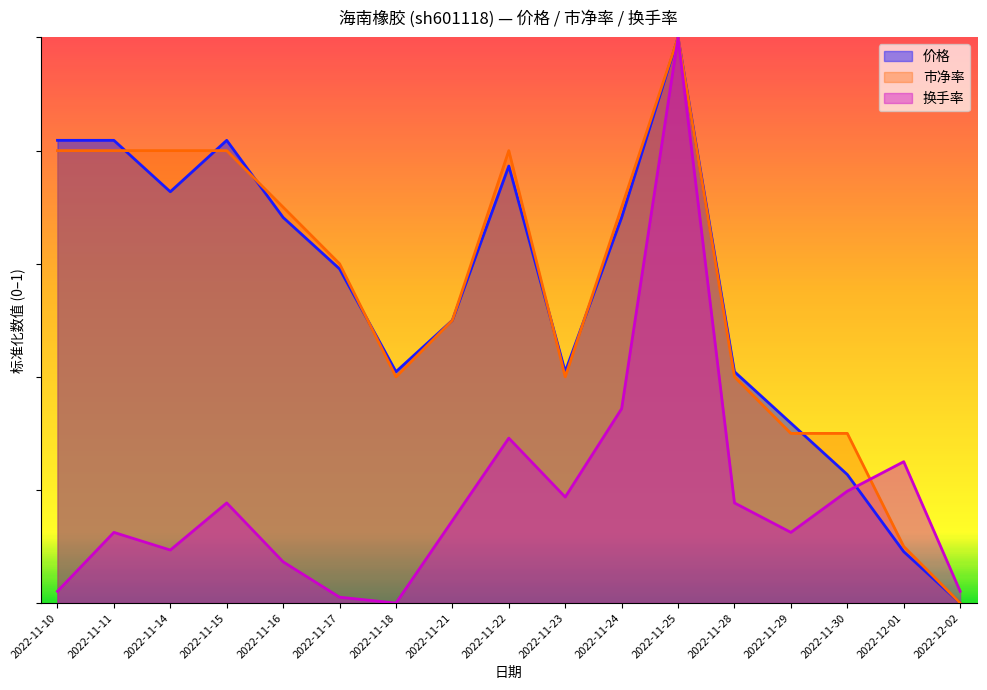

What value does the 换手率 series have at 2022-11-15?

0.2